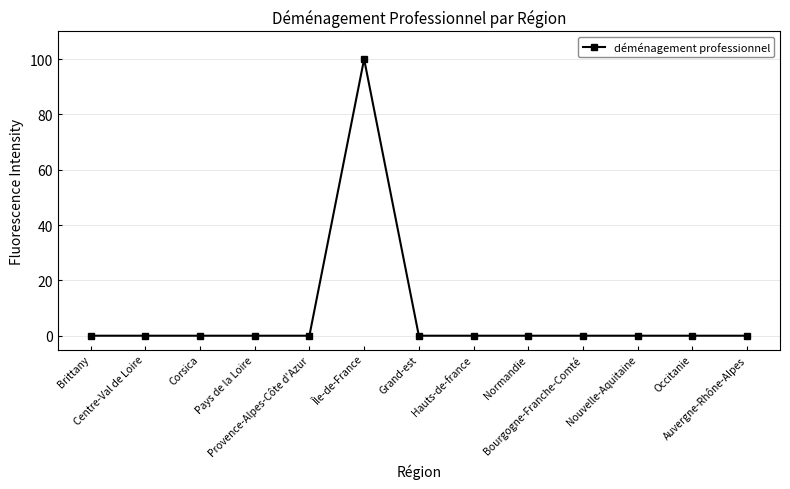

What is the maximum value shown in the chart?

100